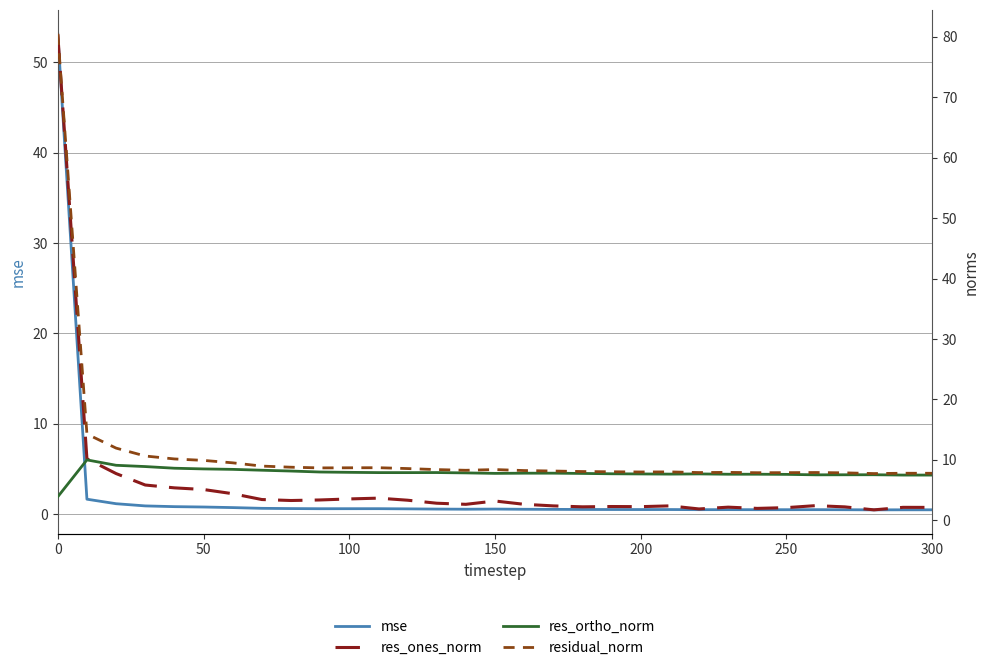

What is the maximum value for mse?

53.1